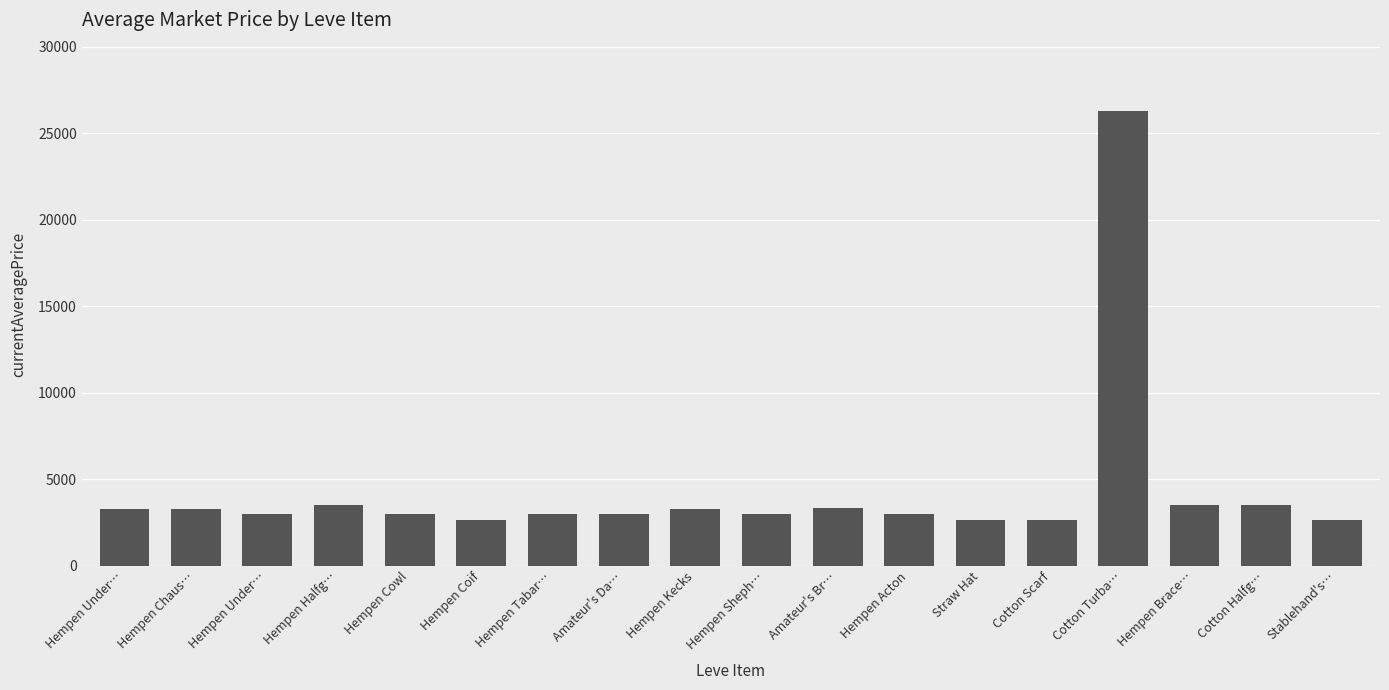

What is the label of the 2nd bar from the right?

Cotton Halfg…